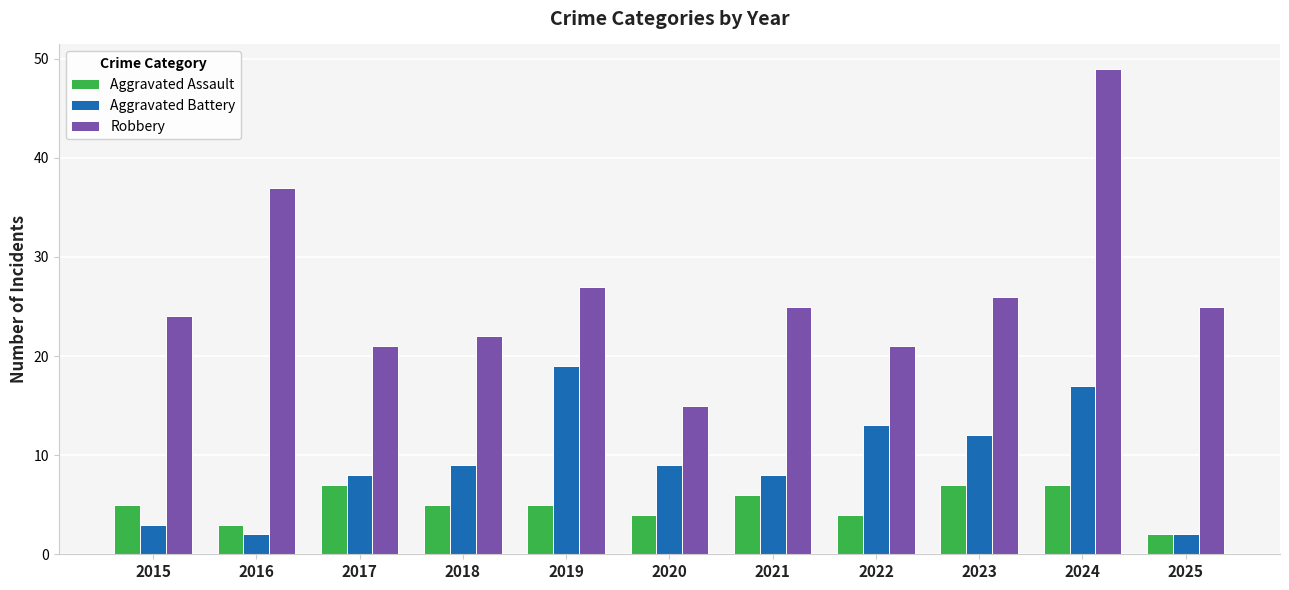

True or false: Aggravated Battery has a value of 26 at 2024.

False